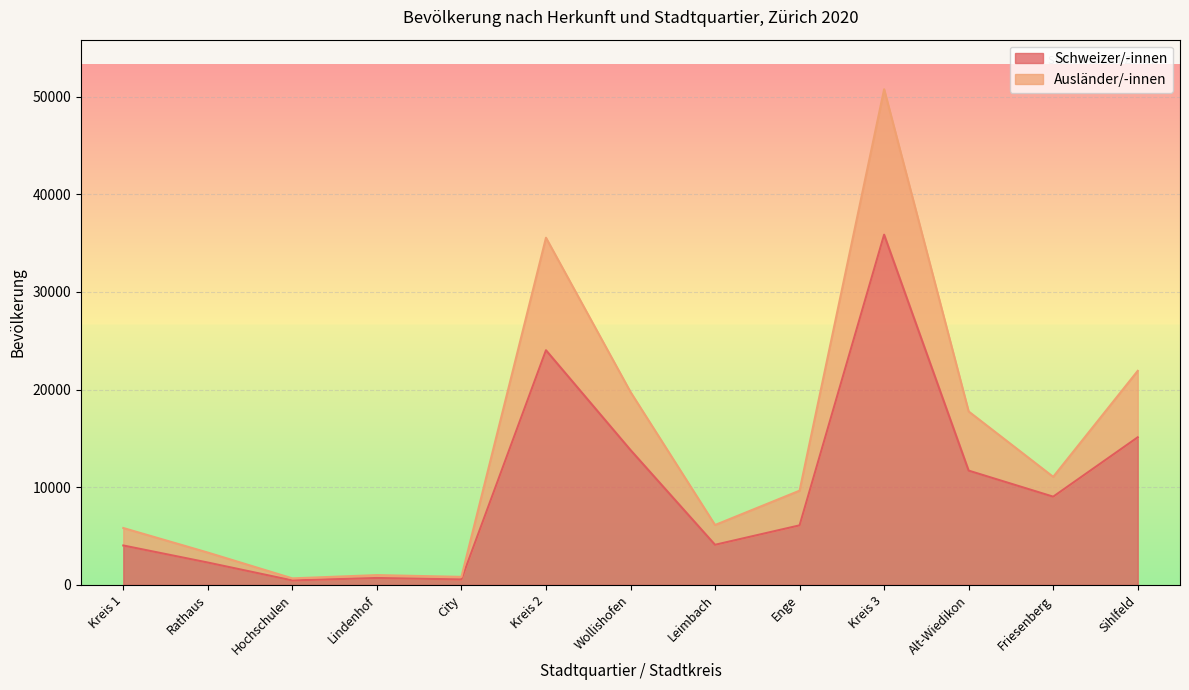

Between Lindenhof and Sihlfeld, which series saw the biggest shift?

Ausländer/-innen